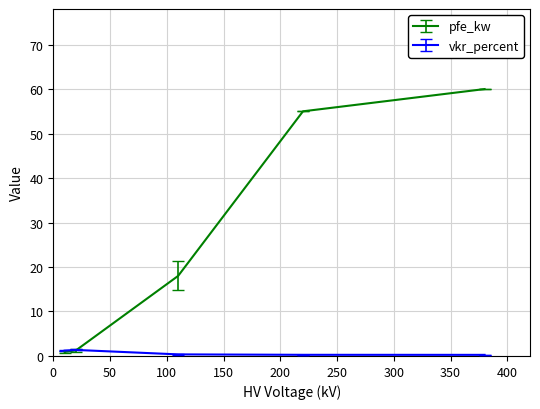

What is the maximum value shown in the chart?

60.0